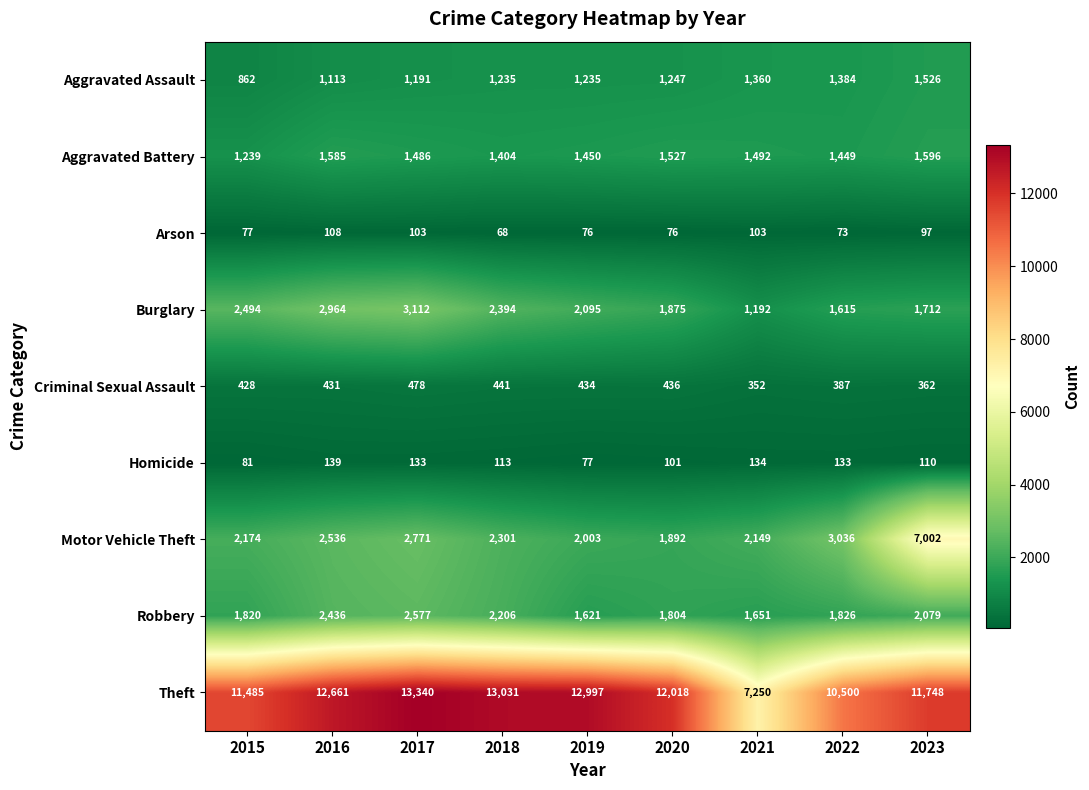

Which label corresponds to the largest value in the chart?

2017